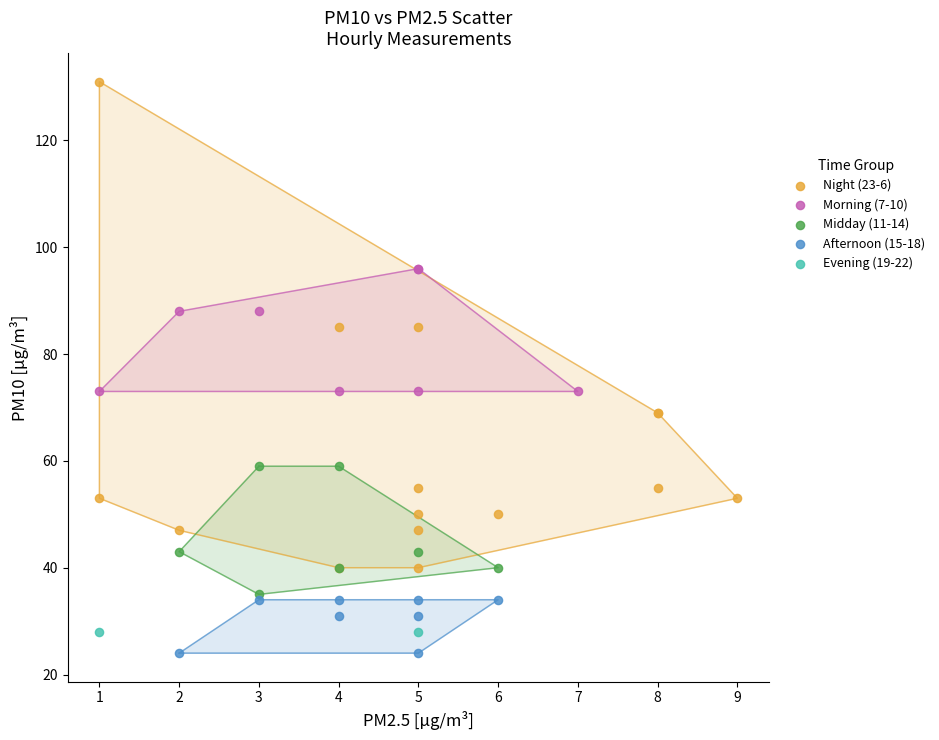

What are all the series names shown in the legend?

Night (23-6), Morning (7-10), Midday (11-14), Afternoon (15-18), Evening (19-22)